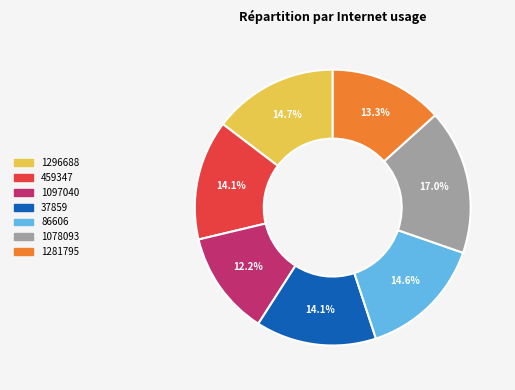

The 459347 slice represents 14% of the pie. True or false?

True